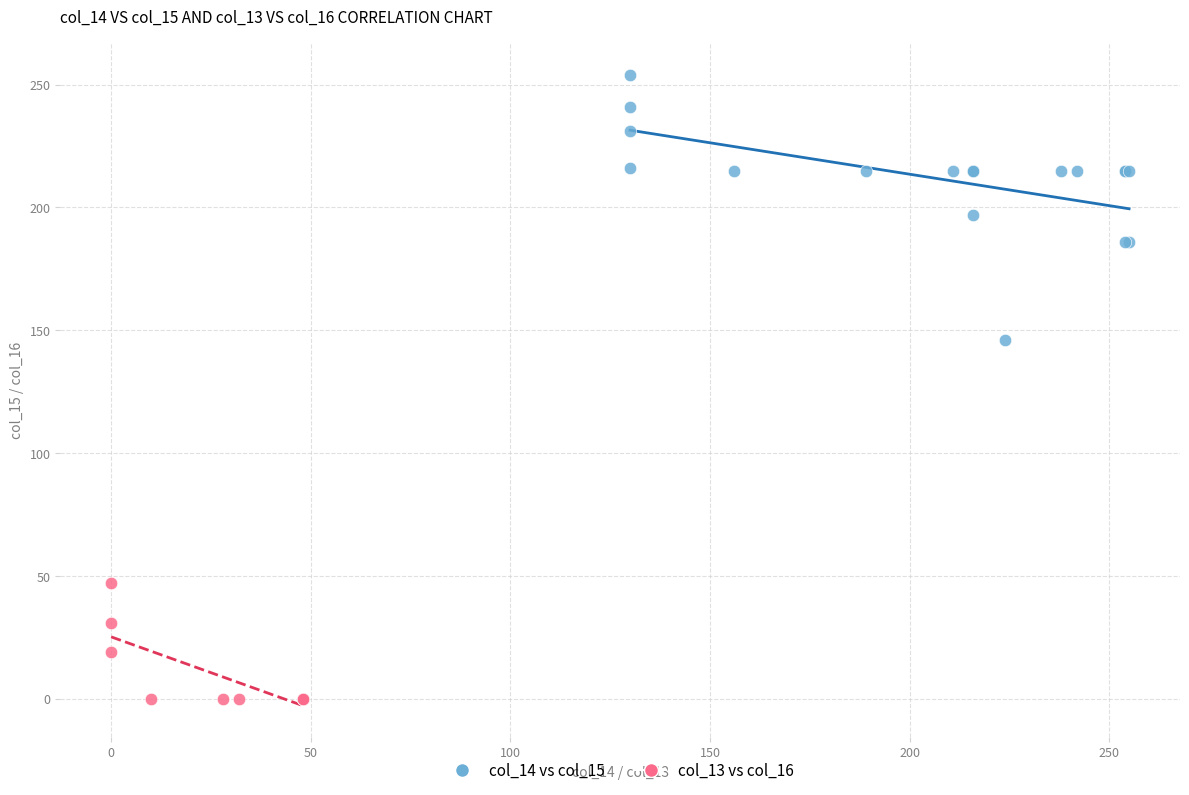

Which series reaches the minimum Y coordinate?

col_13 vs col_16